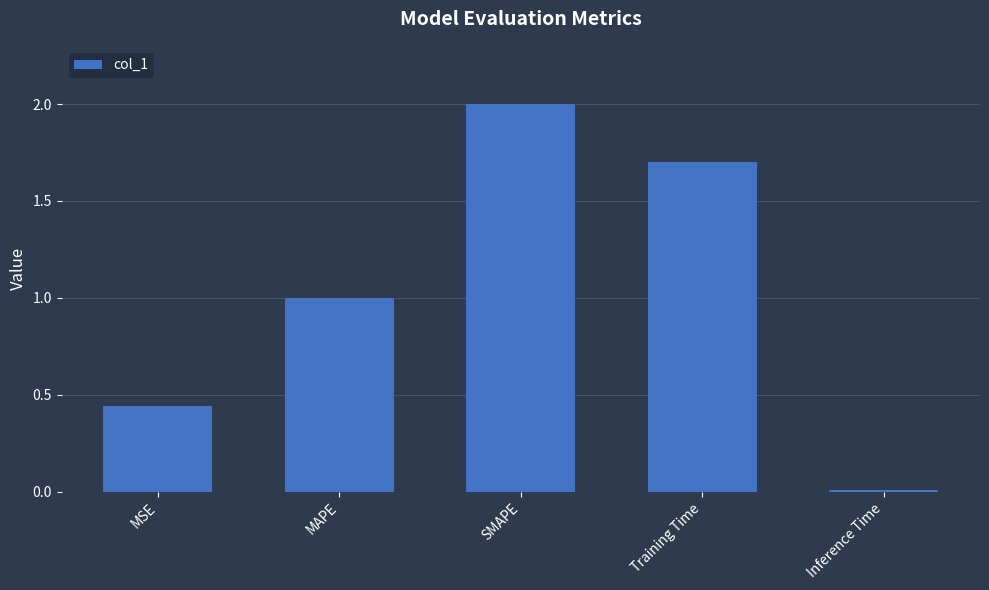

How many bars are there in total?

5